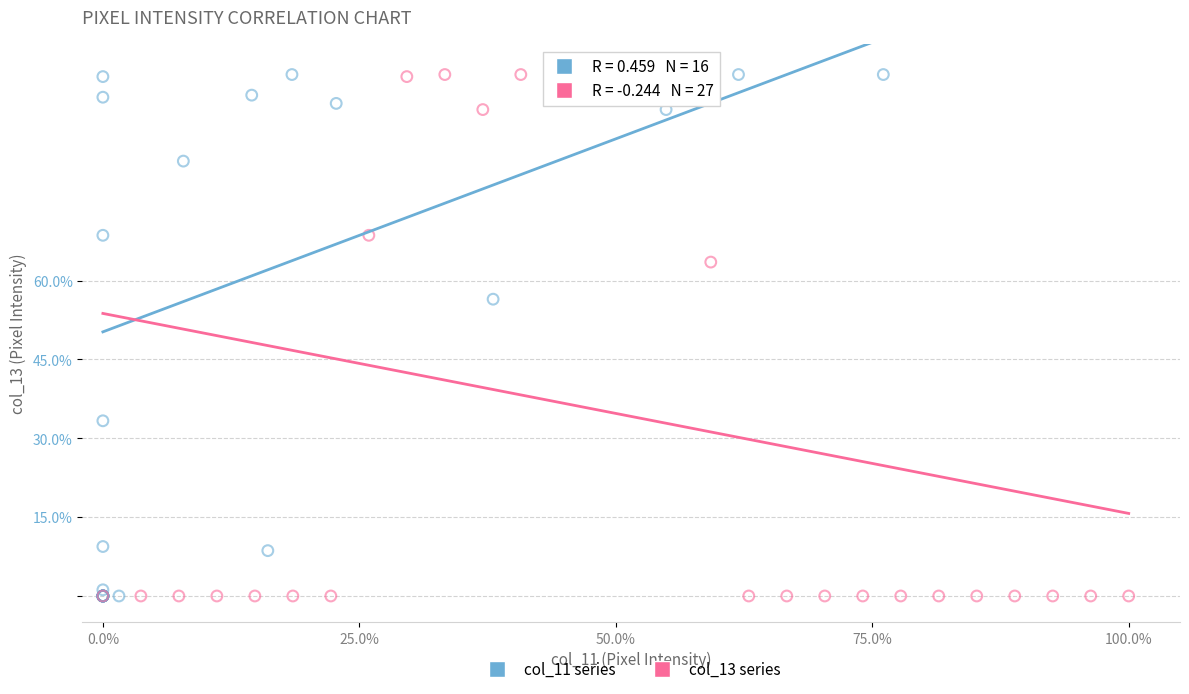

What are all the series names shown in the legend?

col_11 series, col_13 series